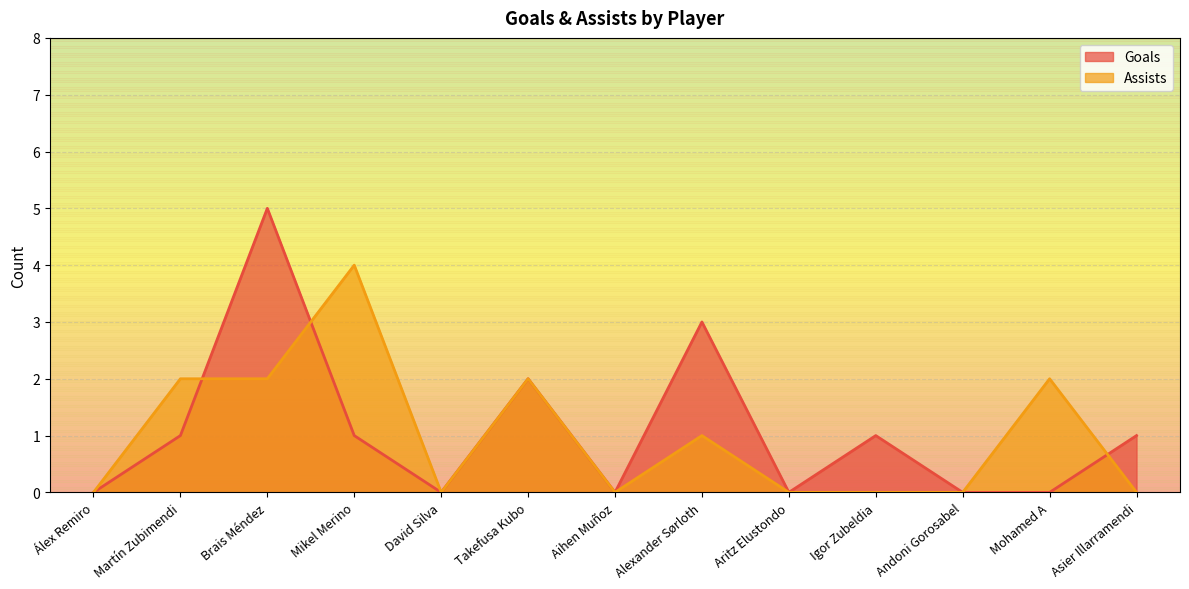

At how many categories does at least one series exceed 0?

8